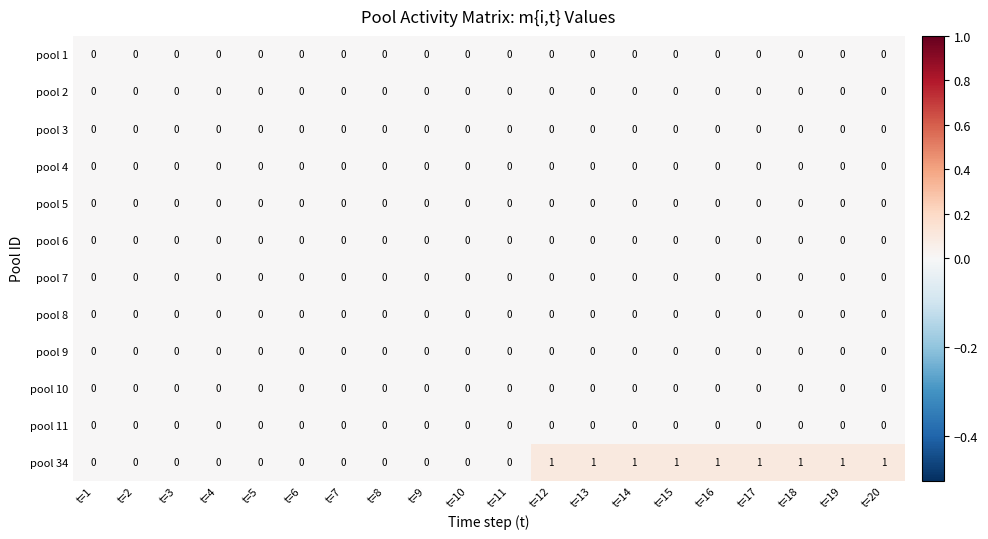

The value of pool 4 at t=8 is 0. True or false?

True